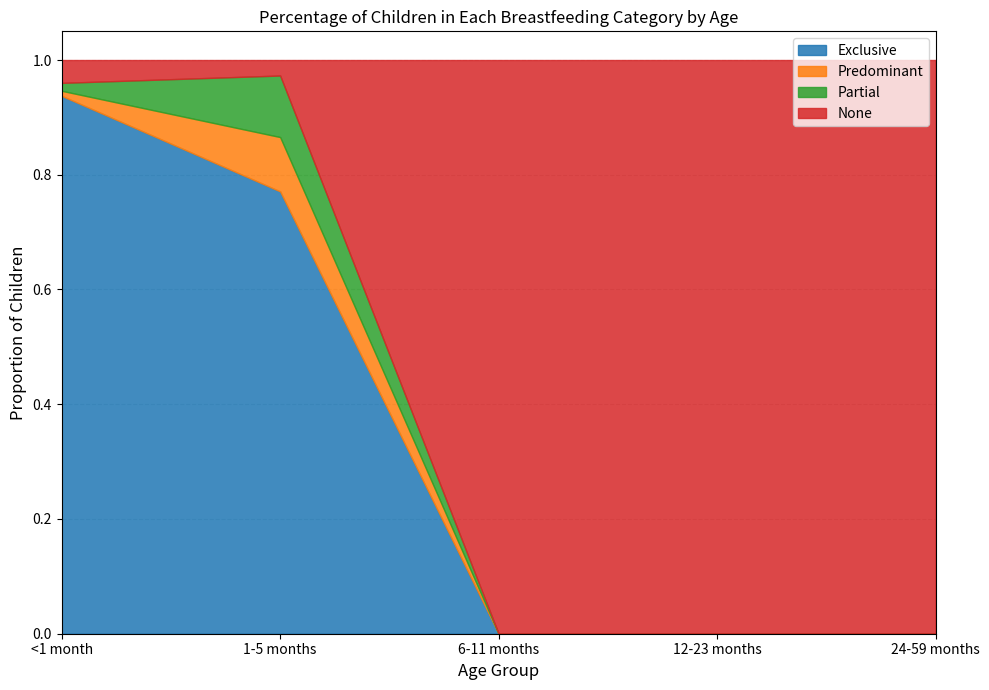

List the series in order of their peak value, highest first.

None, Exclusive, Partial, Predominant